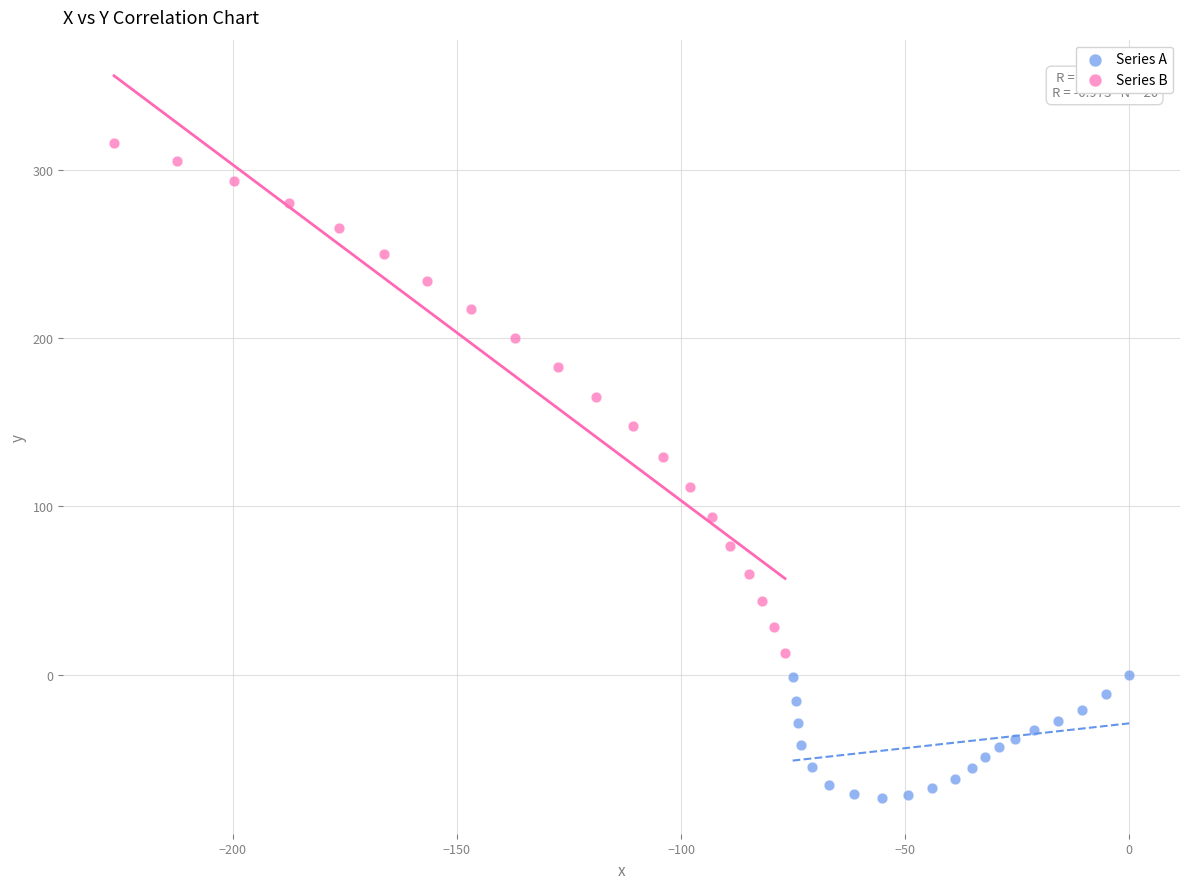

What are all the series names shown in the legend?

Series A, Series B